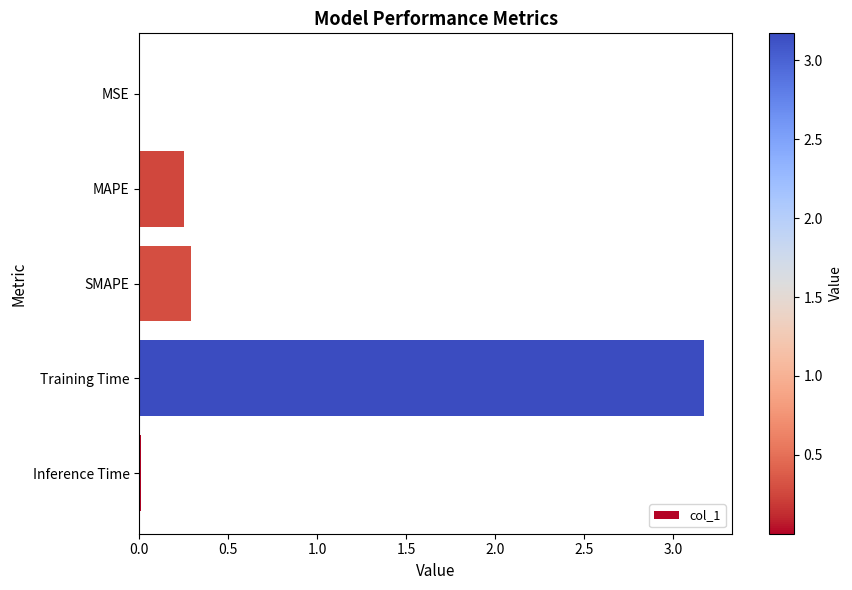

The value at Training Time is 3.2. True or false?

True